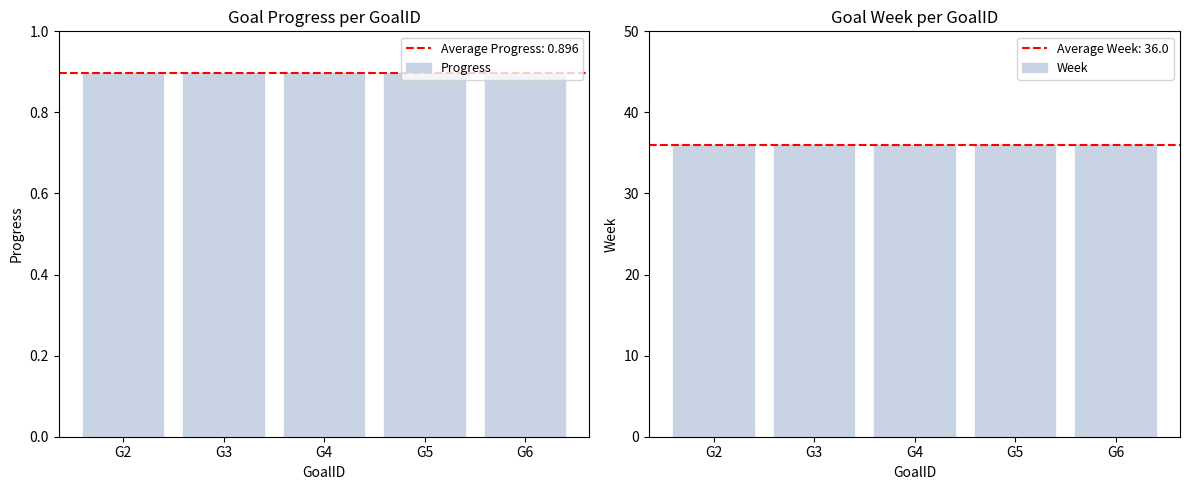

Is it true that Week equals 58.7 at G6?

False